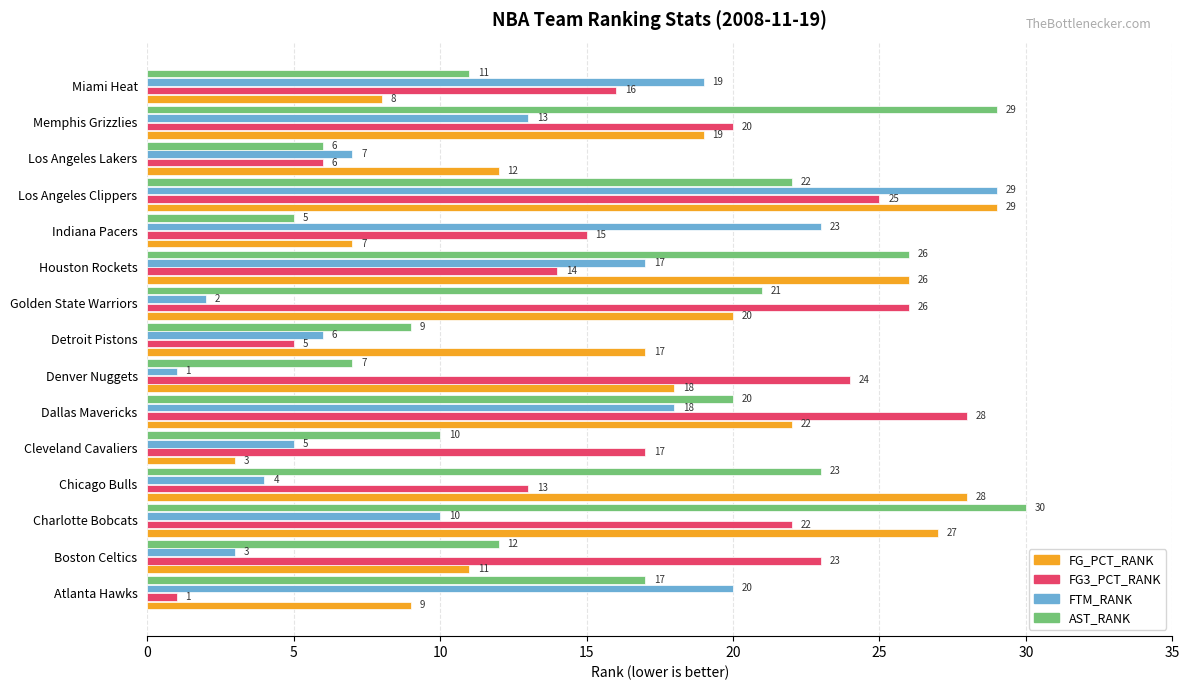

True or false: FG3_PCT_RANK has a value of 16 at Miami Heat.

True